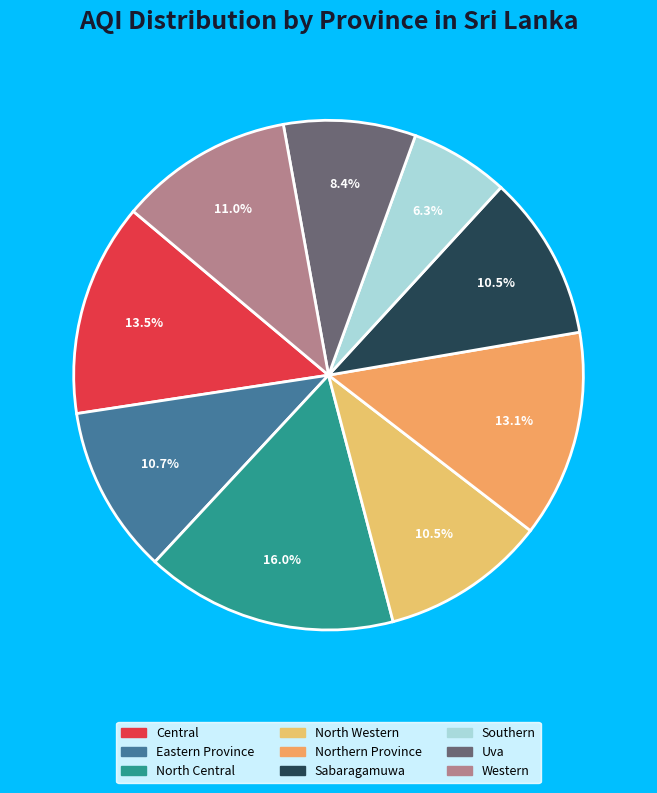

How many slices are in this pie chart?

9